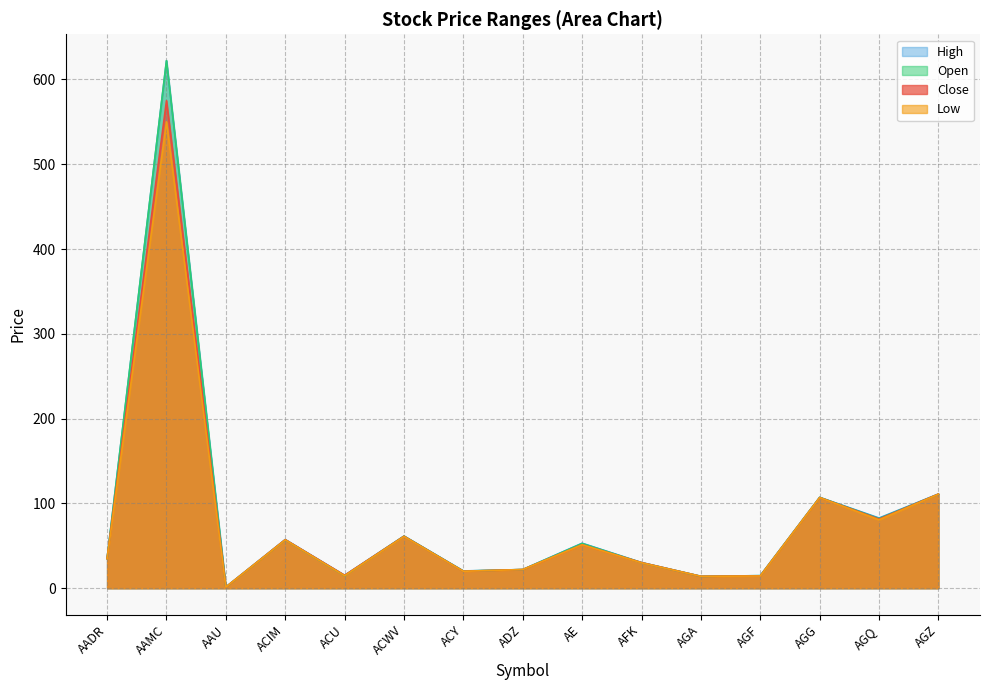

How many values in the Close series exceed 34?

8